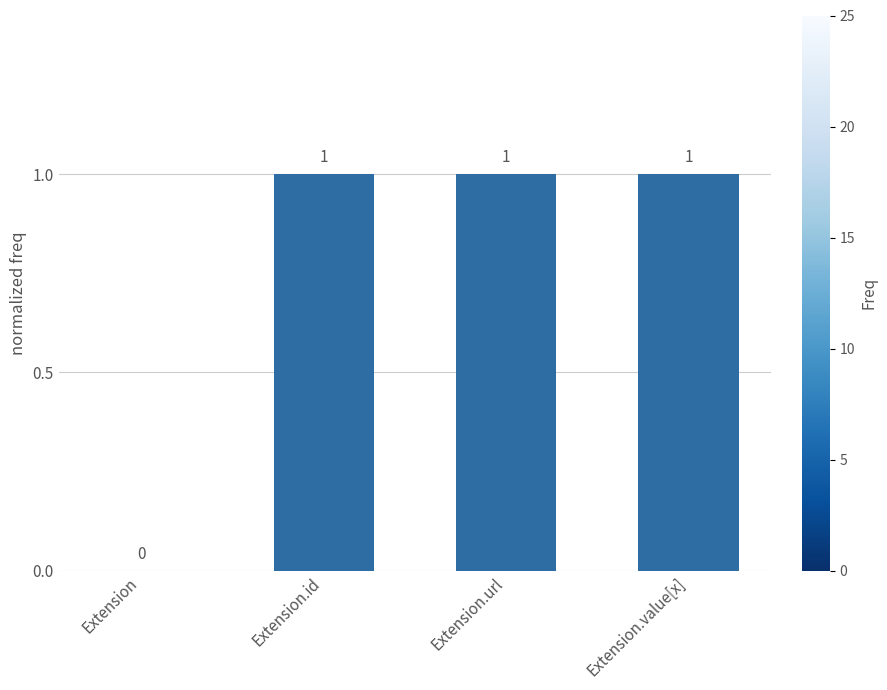

Between Extension and Extension.value[x], which is larger?

Extension.value[x]